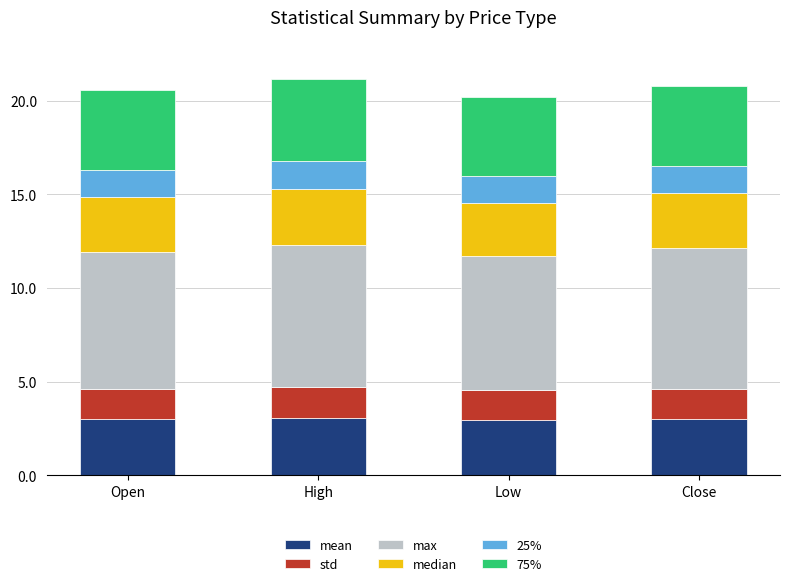

How many distinct data groups are displayed?

6